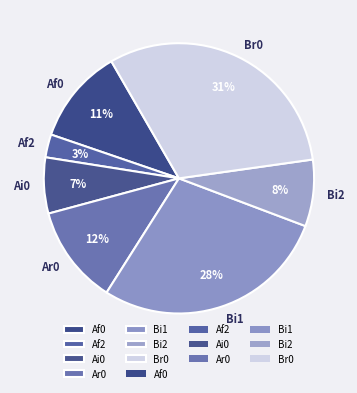

Which category has the smallest portion of the pie?

Af2